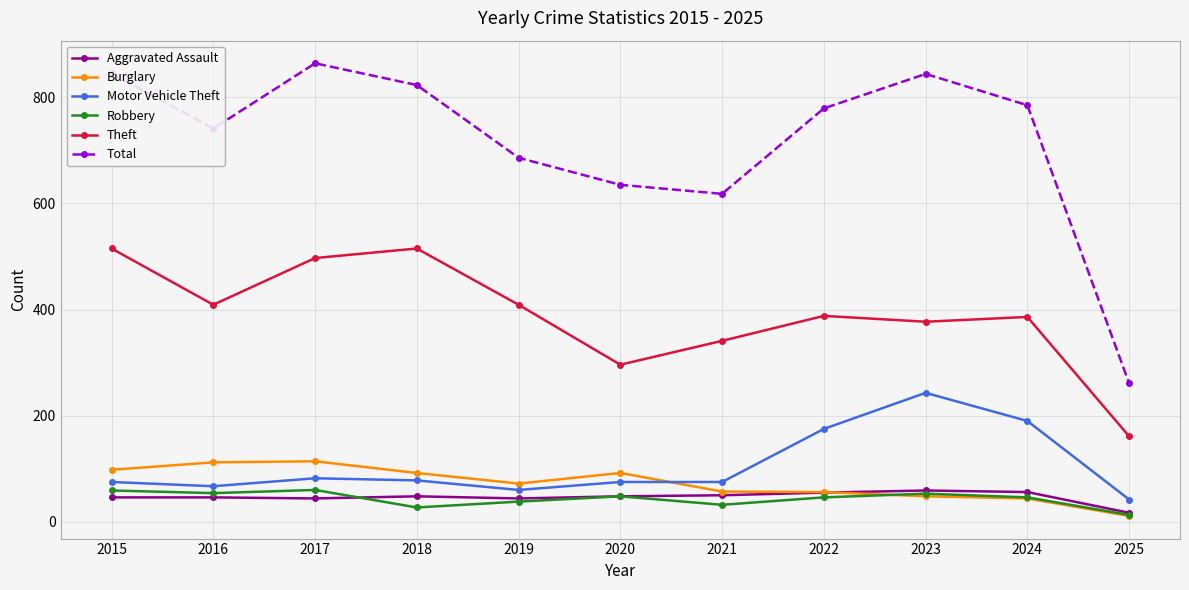

What is the value of the Burglary point at the 11th from the left?

11